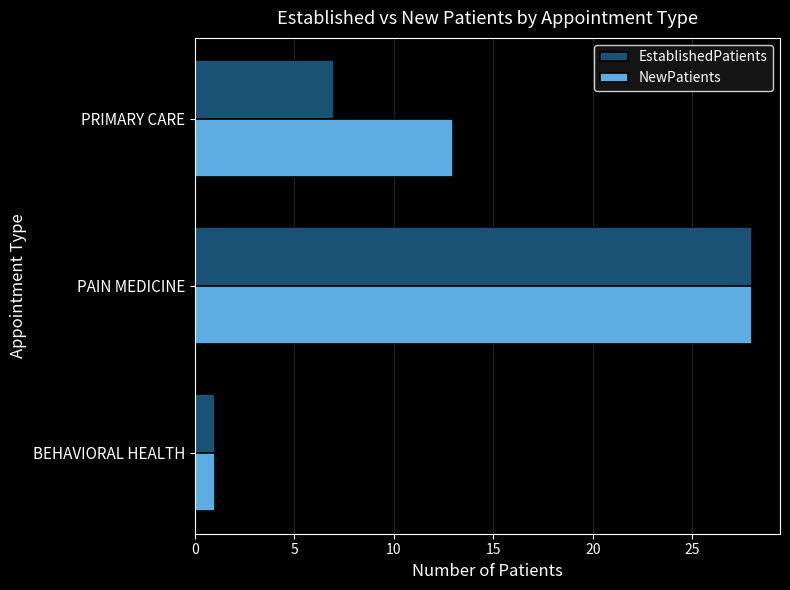

What is the maximum value for NewPatients?

28